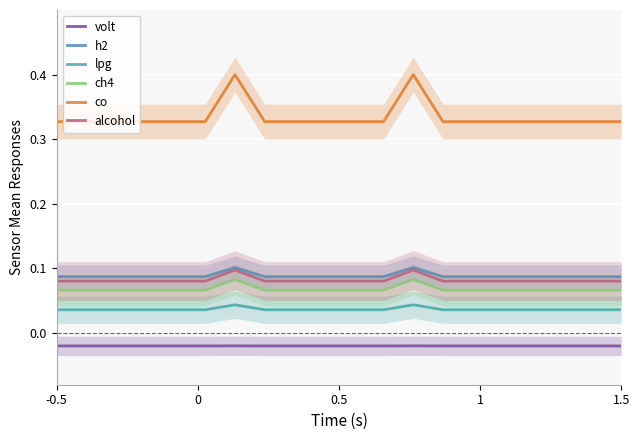

What is the highest value of the co series?

0.4